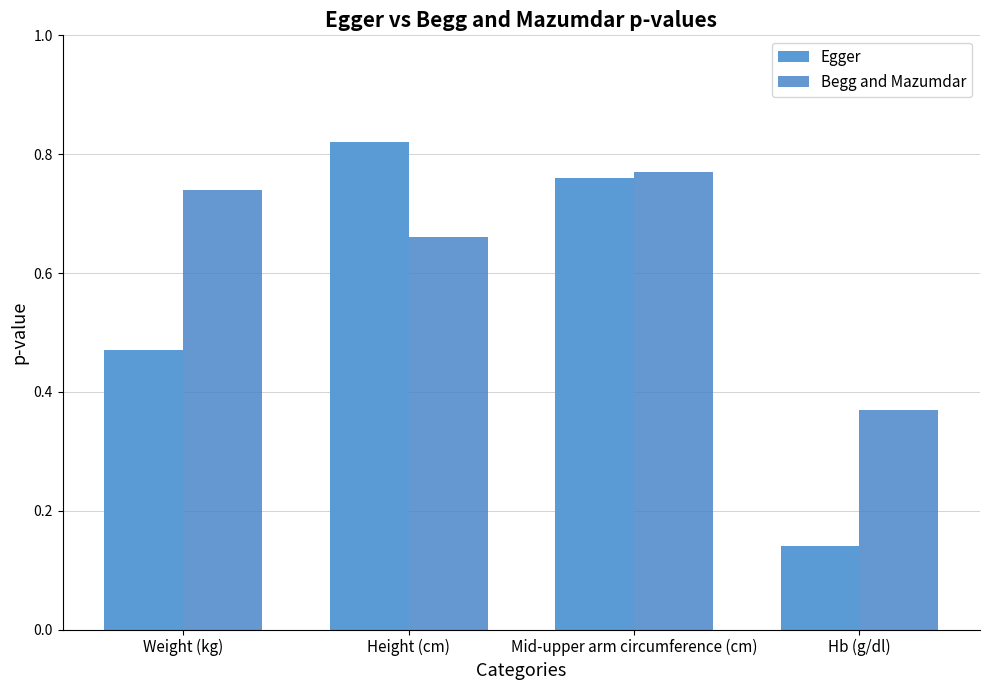

Read the Egger value at Weight (kg).

0.5